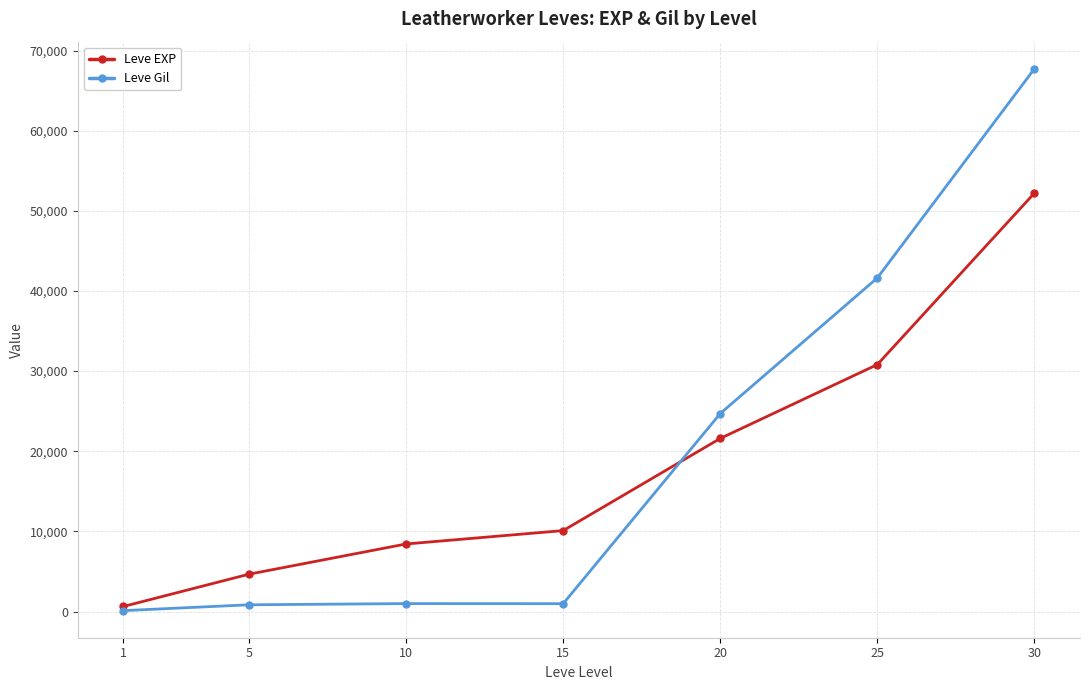

What is the difference between the second highest and minimum values in the Leve Gil series?

41518